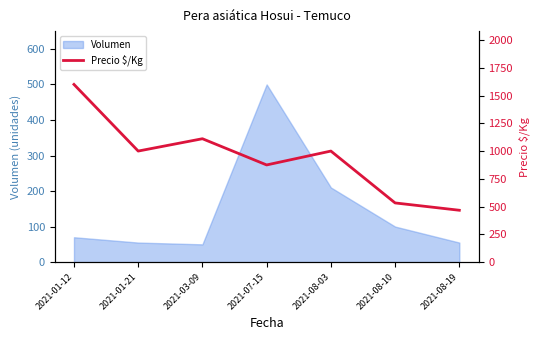

What is the maximum value shown in the chart?

1600